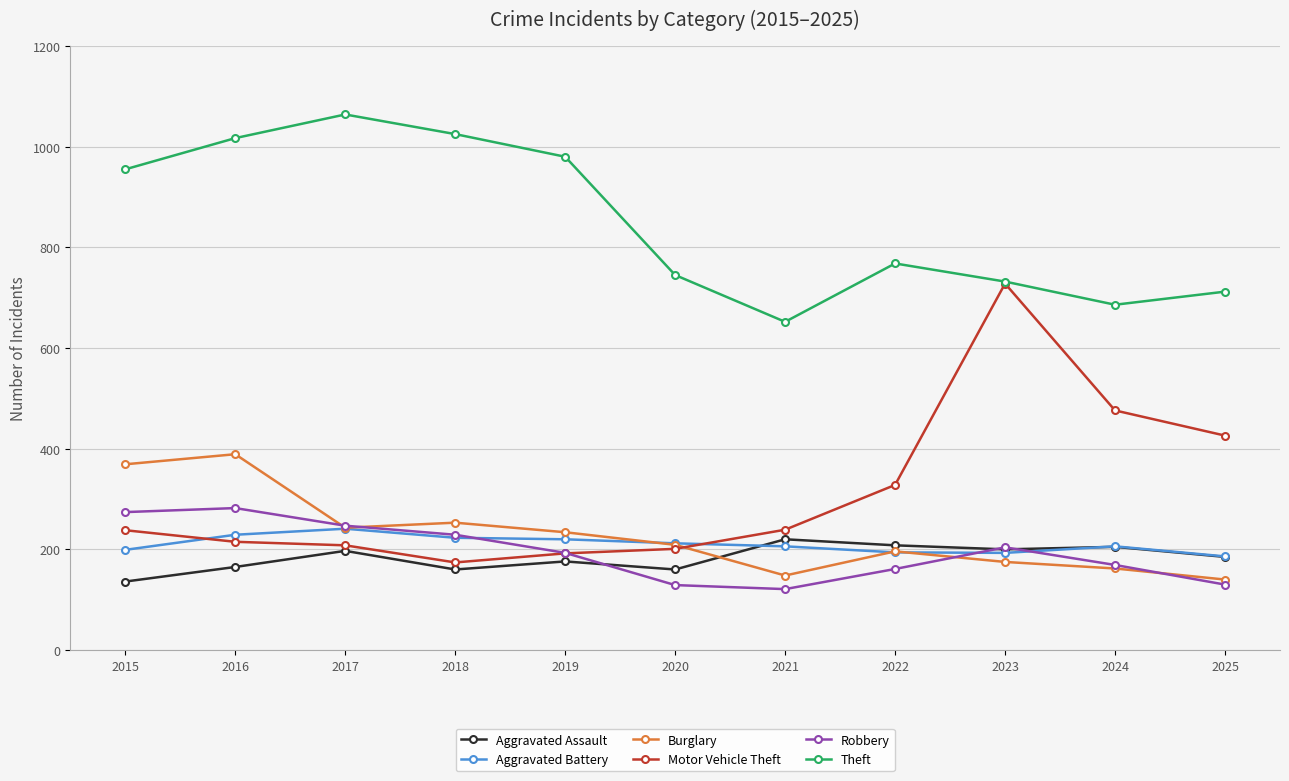

The Burglary series shows 148 at 2021. True or false?

True